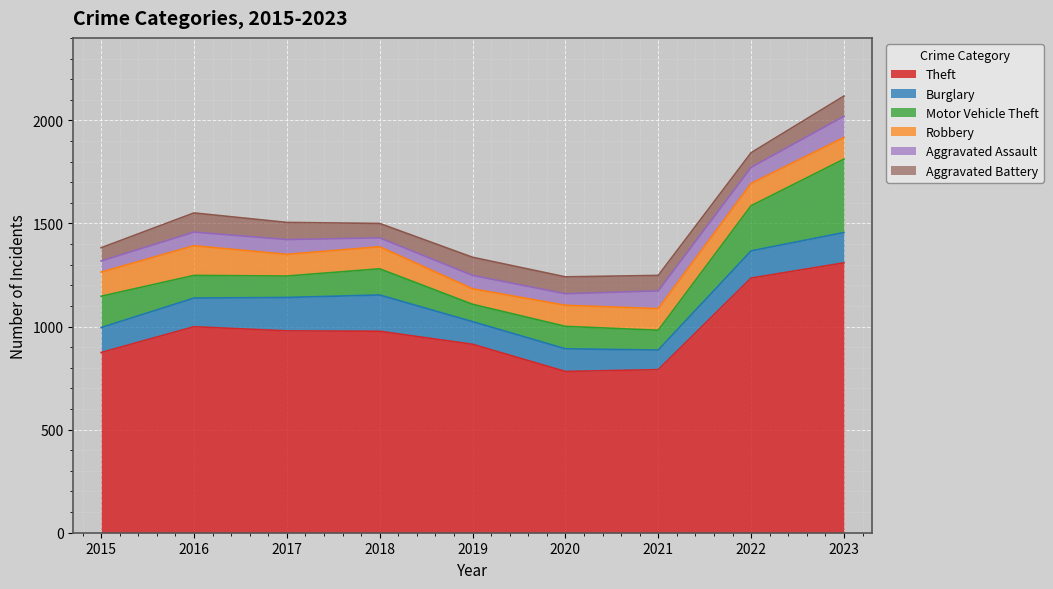

Is the value of Aggravated Battery at 2022 greater than the value of Robbery at 2023?

No